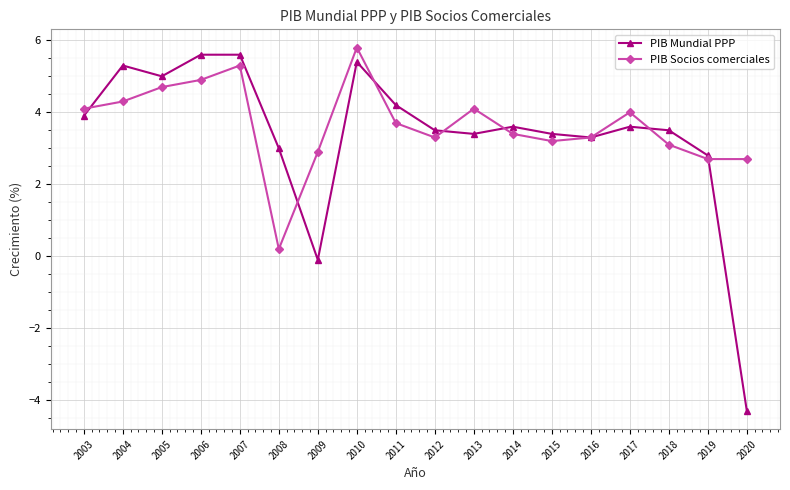

Reading left to right, list all the values displayed in this chart.

PIB Mundial PPP: 3.9	5.3	5.0	5.6	5.6	3.0	-0.1	5.4	4.2	3.5	3.4	3.6	3.4	3.3	3.6	3.5	2.8	-4.3
PIB Socios comerciales: 4.1	4.3	4.7	4.9	5.3	0.2	2.9	5.8	3.7	3.3	4.1	3.4	3.2	3.3	4.0	3.1	2.7	2.7